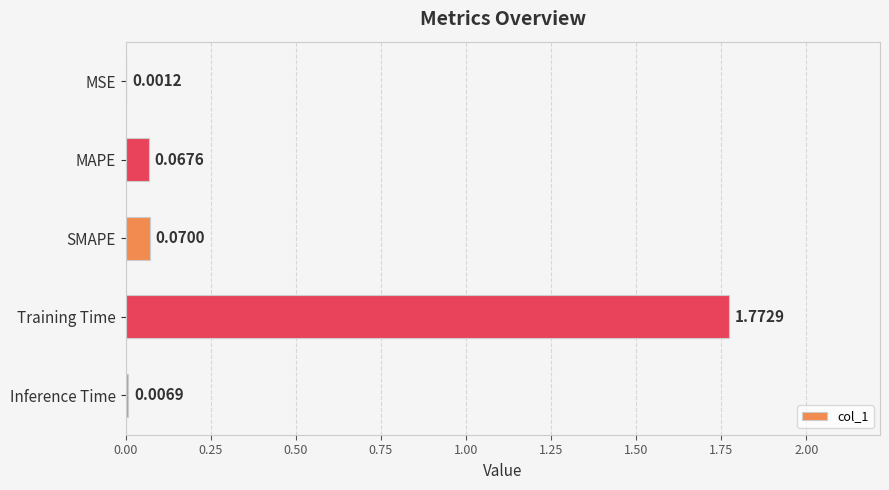

Count the number of data series in this chart.

1